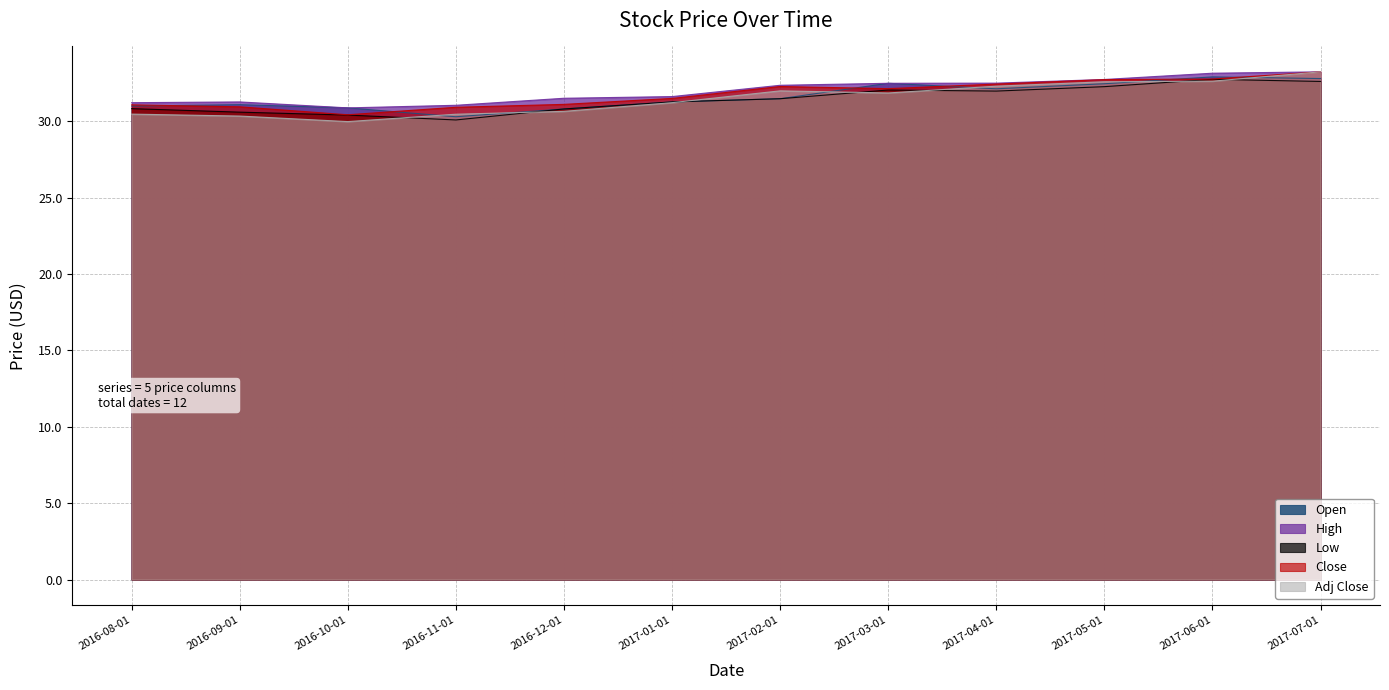

How many interior local peaks does the High series have?

1